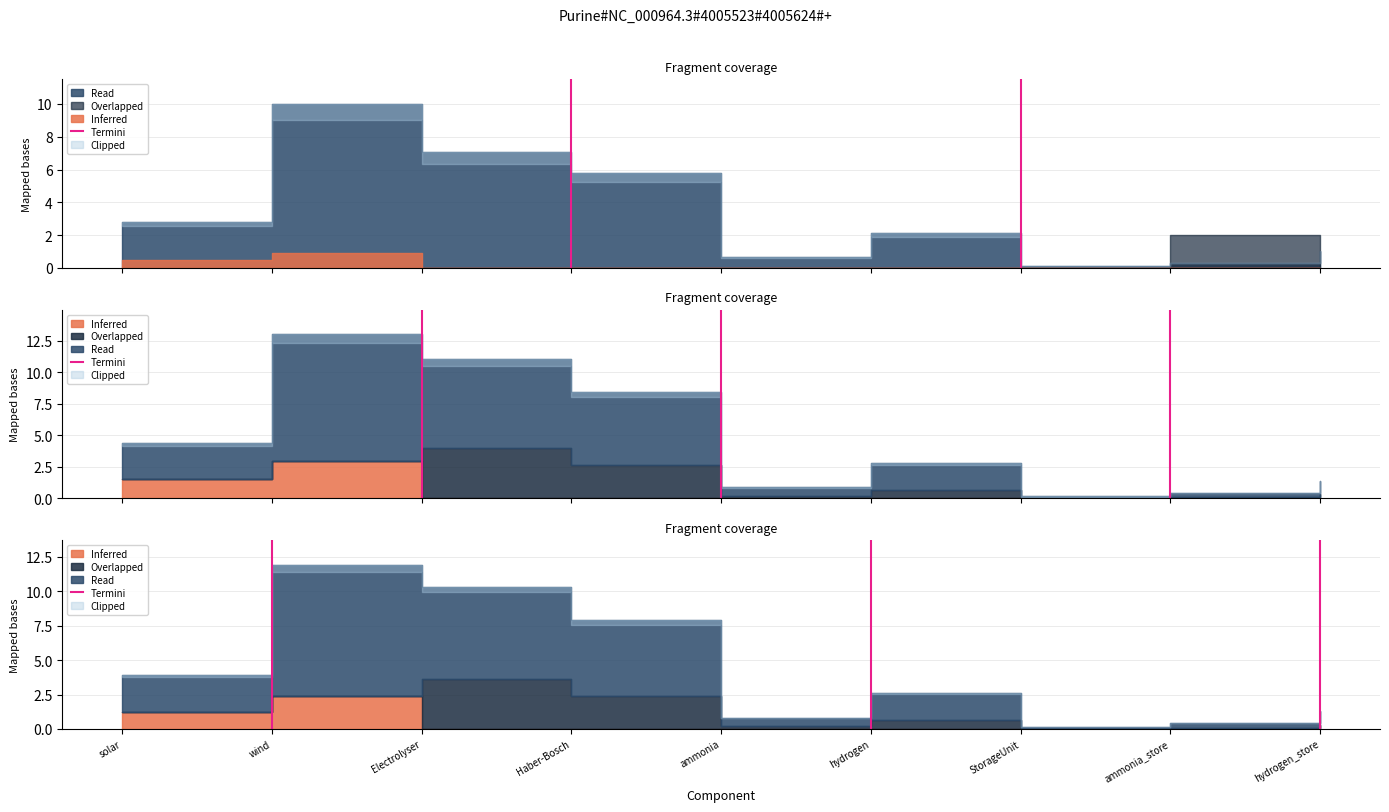

What is the difference between the values at solar and wind?

1